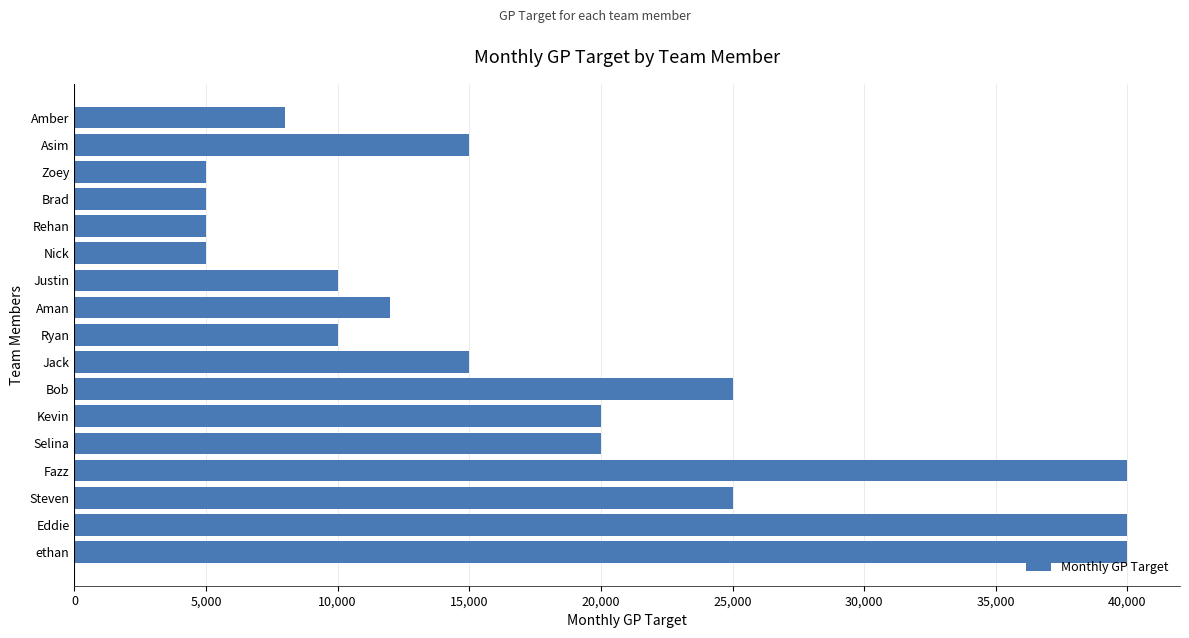

How many categories are shown in the chart?

17